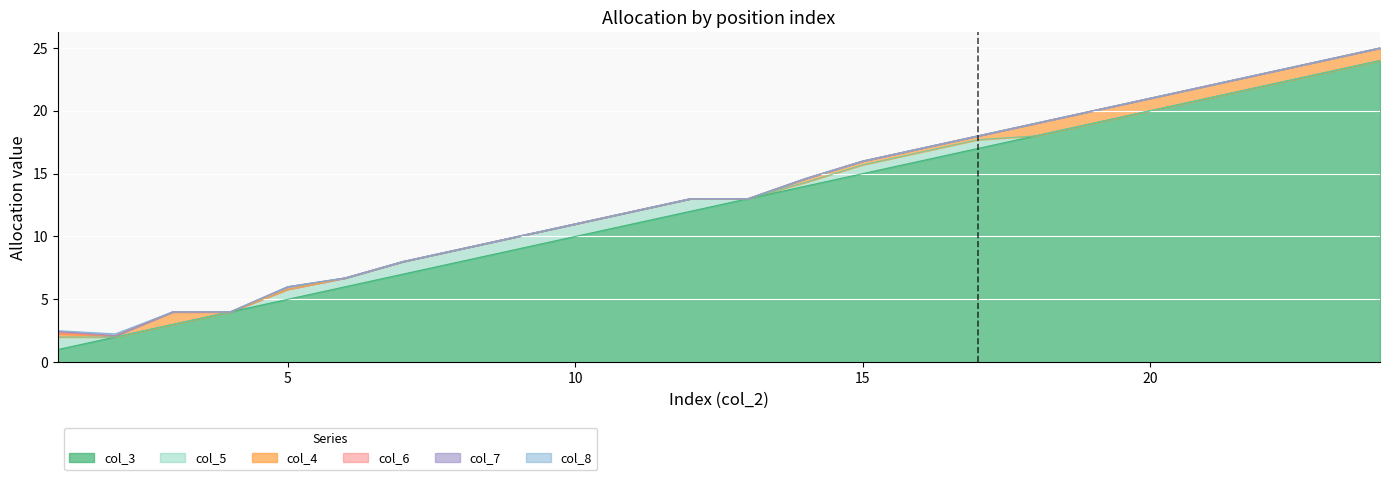

The col_6 series shows 0.0 at 15. True or false?

True